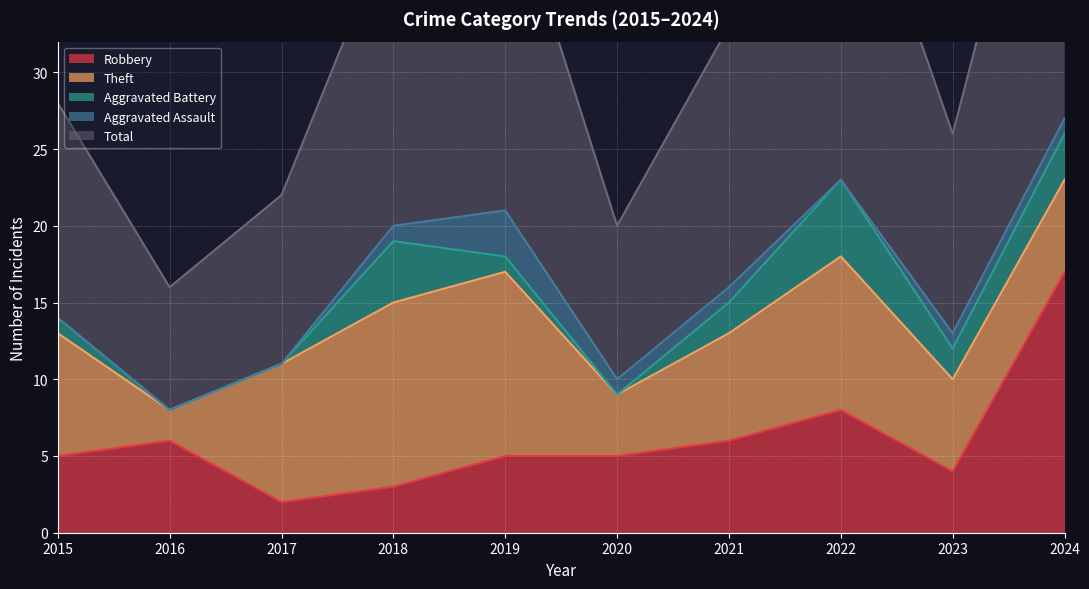

True or false: Theft and Aggravated Assault cross at least once.

False